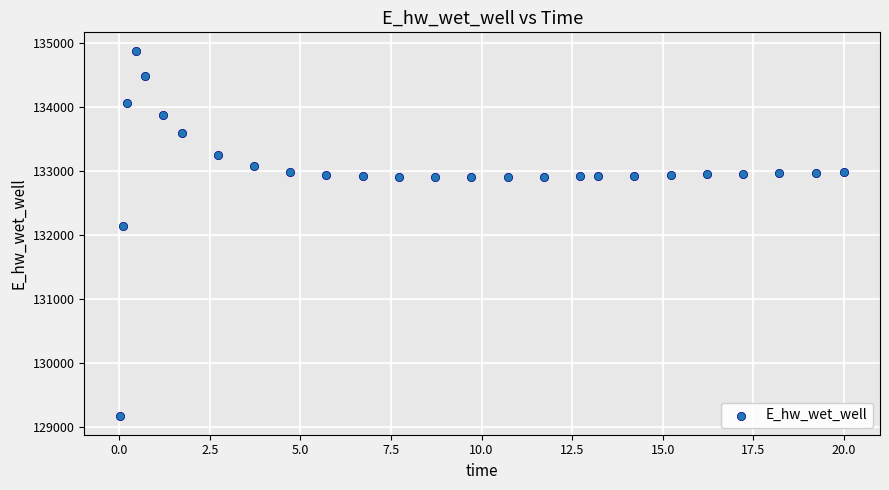

What is the range of Y values (max minus min)?

5714.7